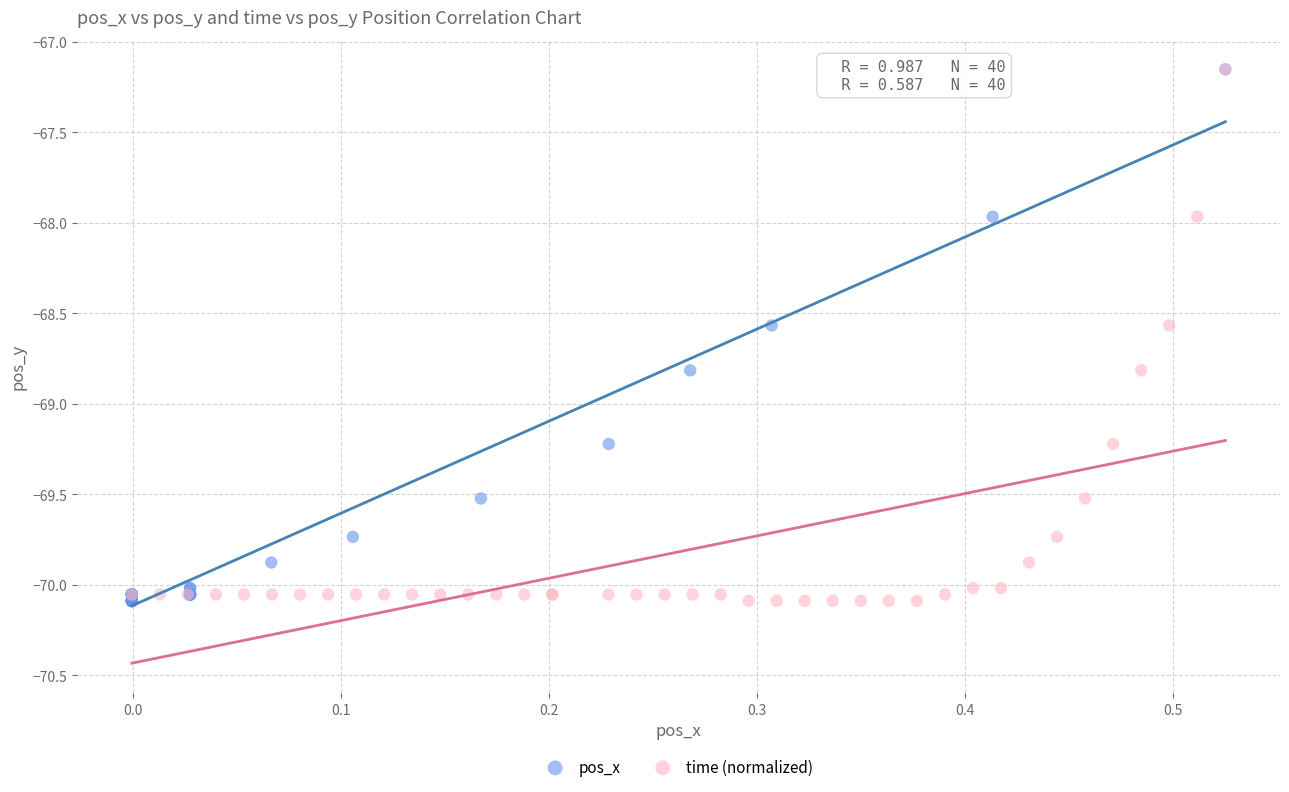

What are all the series names shown in the legend?

pos_x, time (normalized)